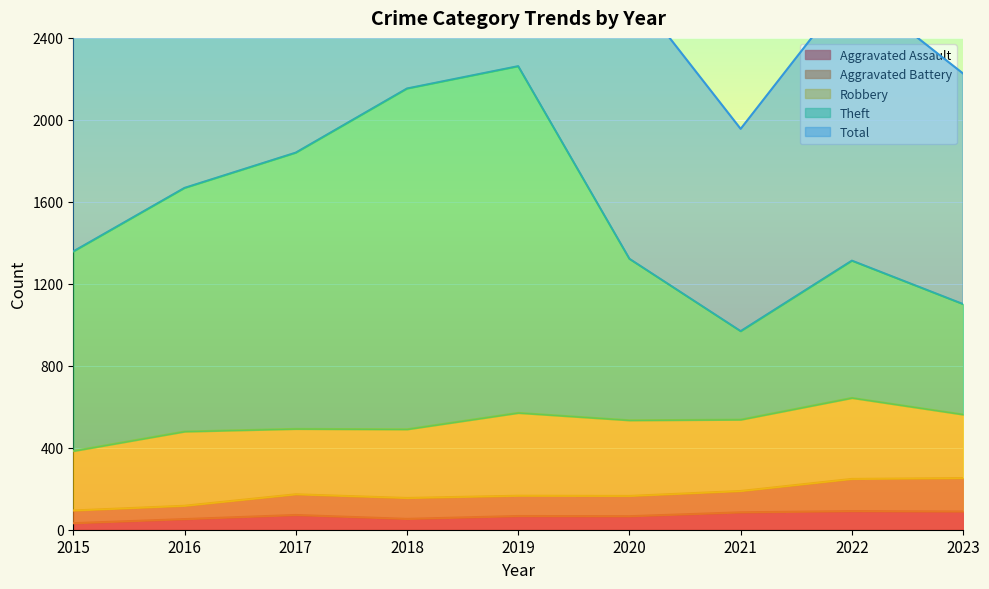

True or false: Aggravated Assault and Theft intersect in this chart.

False